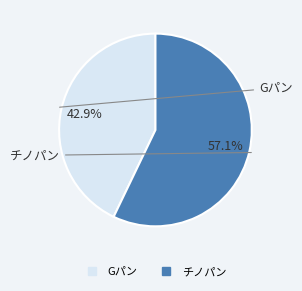

What is the smallest slice in the pie chart?

Gパン